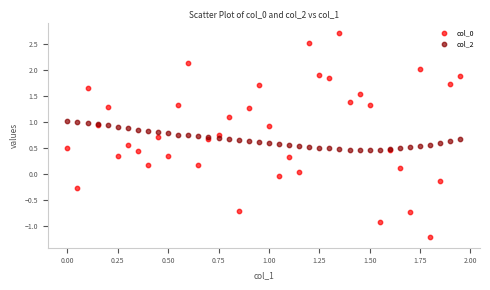

What is the X range (max minus min) for the scatter plot?

1.9